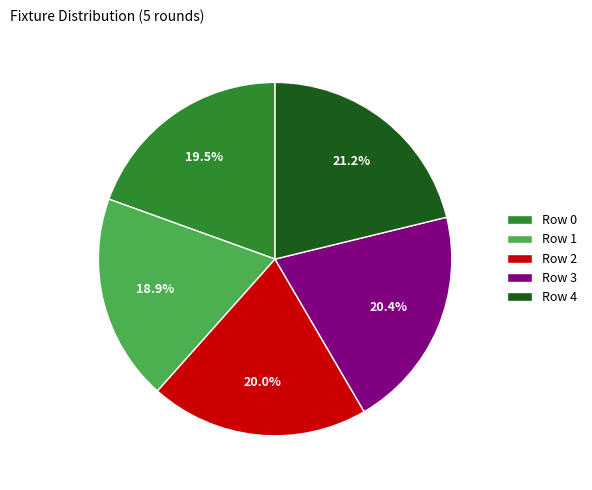

To the nearest percent, what portion does Row 1 represent?

19%